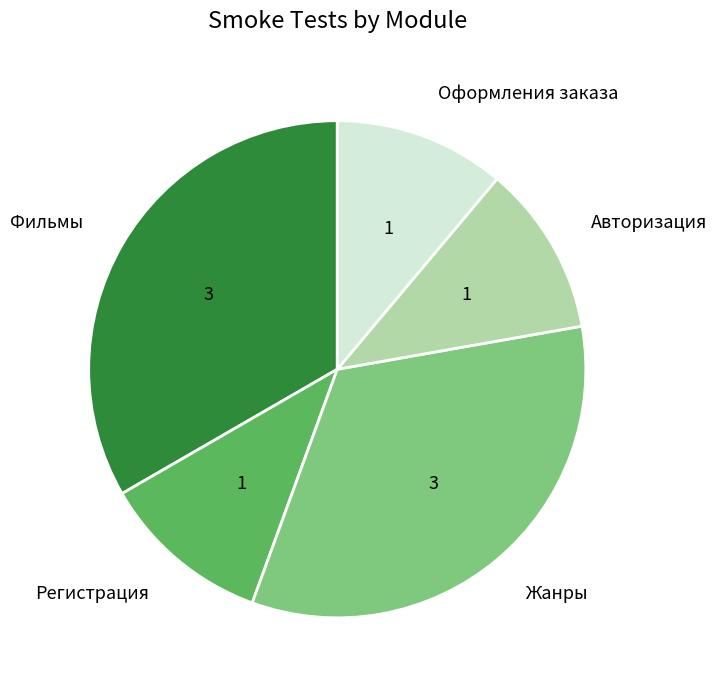

Is there a majority slice in this chart?

No